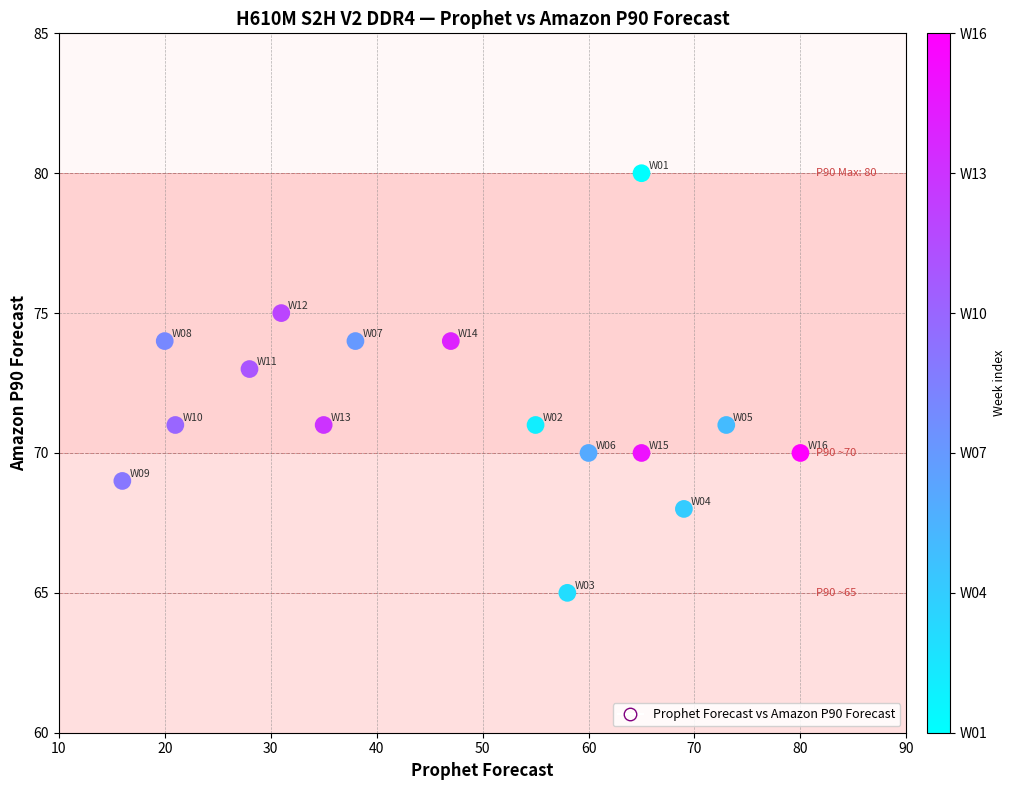

What is the range of Y values (max minus min)?

15